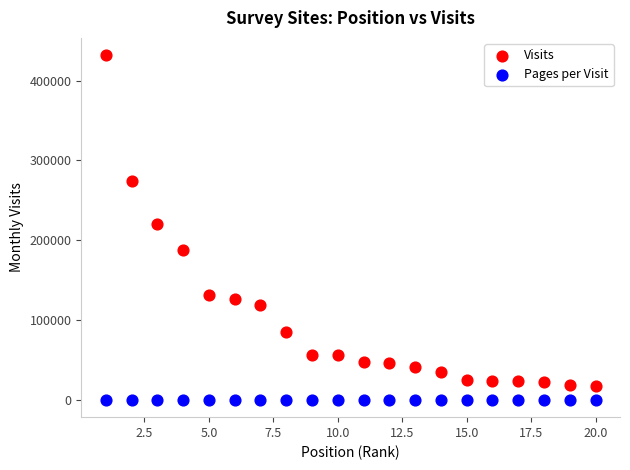

What is the X range (max minus min) for the scatter plot?

19.0